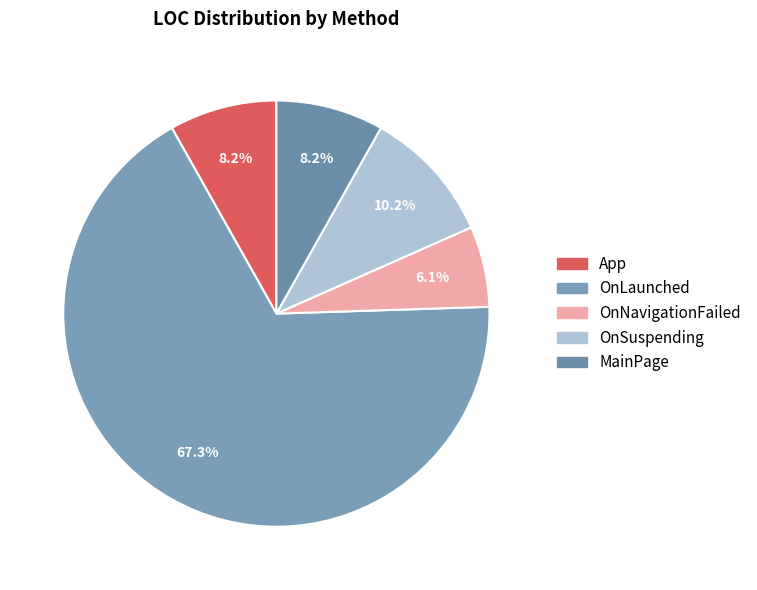

Is the sum of OnLaunched and MainPage greater than half?

Yes